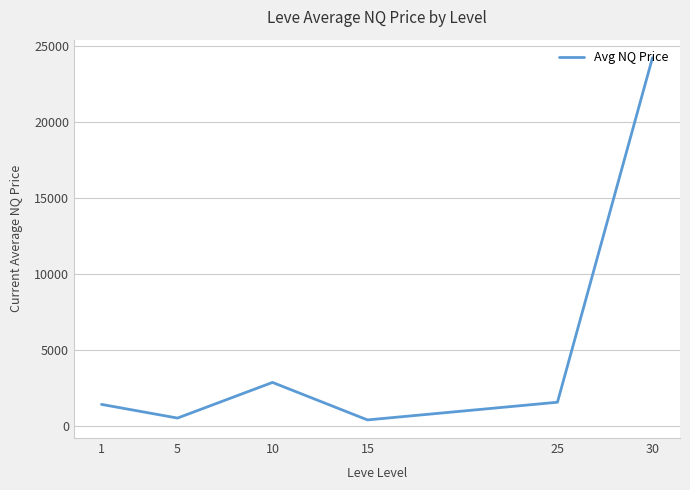

What is the difference between the second highest and minimum values?

2472.1